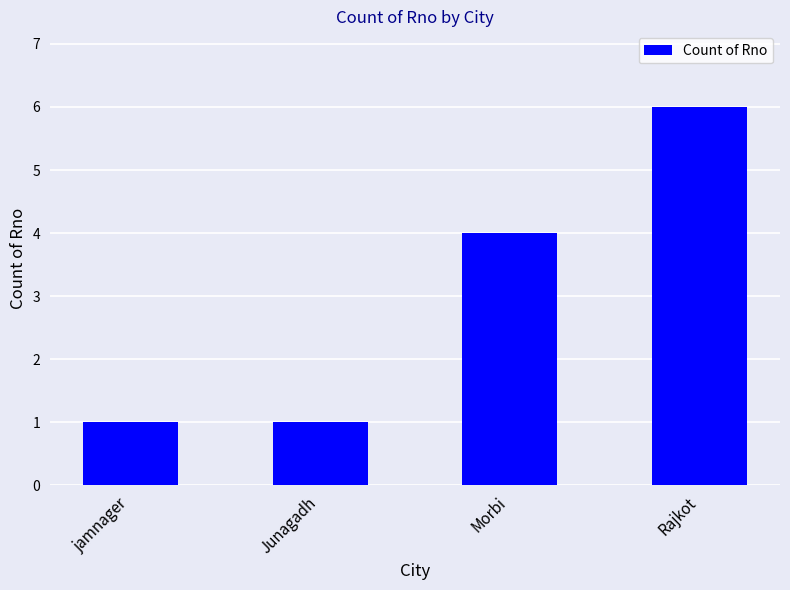

What is the sum of the values at Morbi and Rajkot?

10